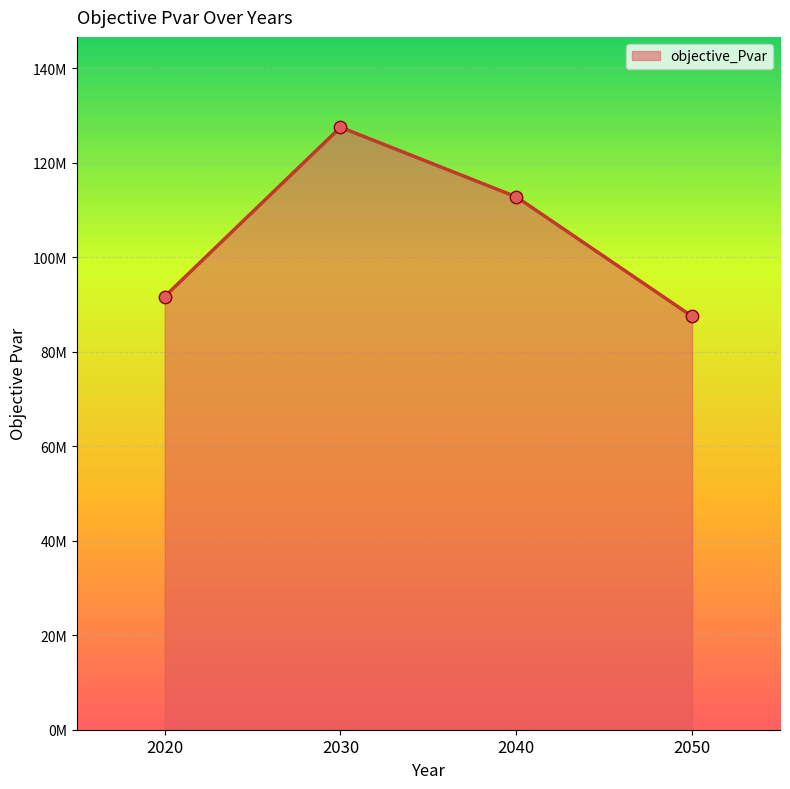

Which has a higher value, 2040 or 2020?

2040